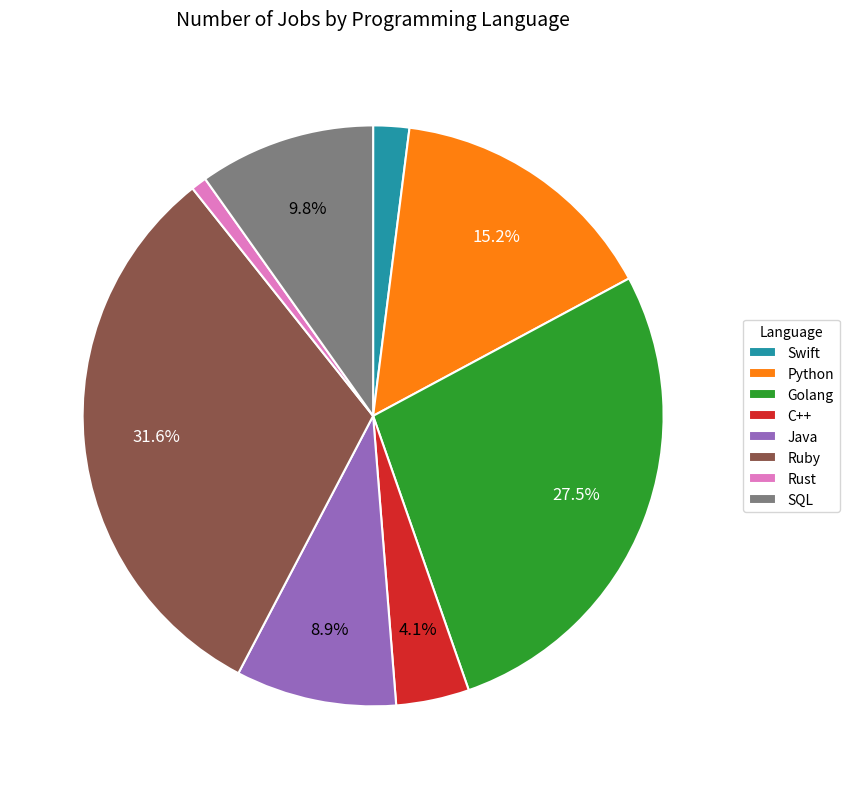

Which category has the biggest portion of the pie?

Ruby